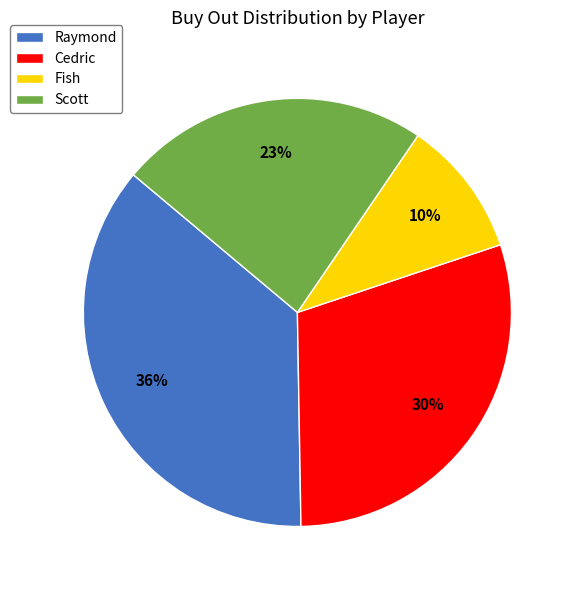

How many slices are in this pie chart?

4